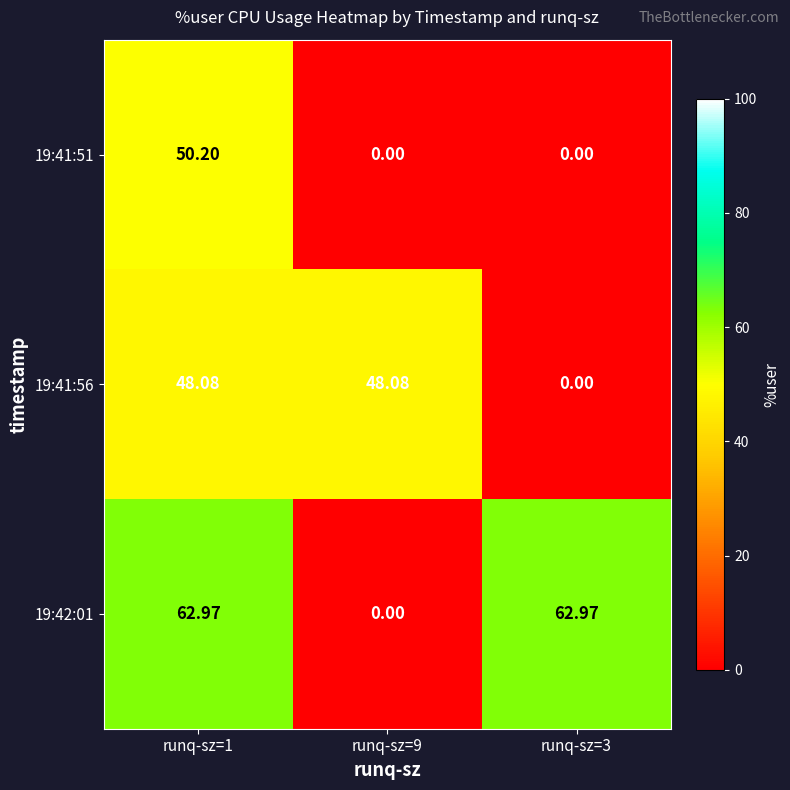

Is the value of 19:41:56 at runq-sz=3 greater than the value of 19:42:01 at runq-sz=1?

No